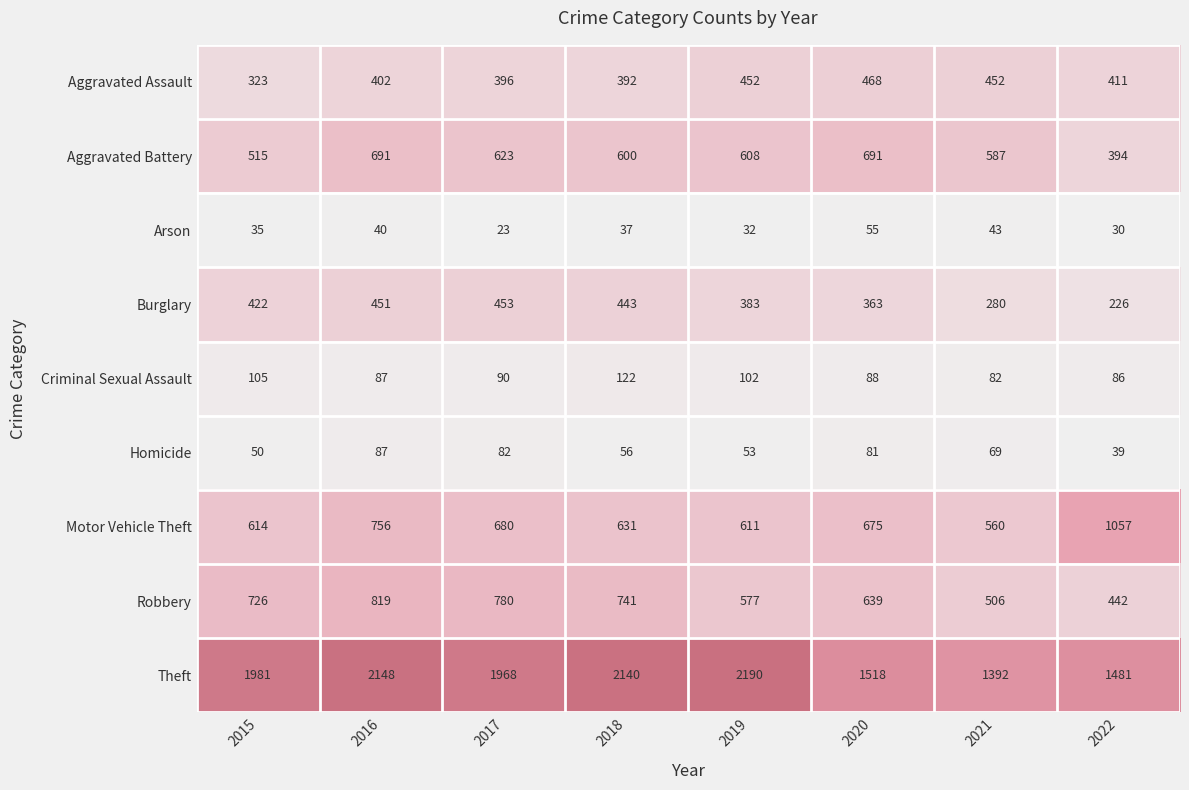

Rank the series by their maximum value, from highest to lowest.

Theft, Motor Vehicle Theft, Robbery, Aggravated Battery, Aggravated Assault, Burglary, Criminal Sexual Assault, Homicide, Arson